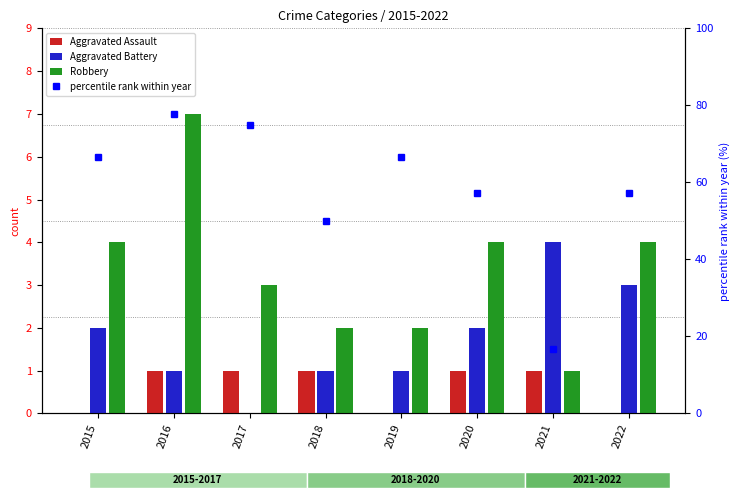

Rank the series by their maximum value, from lowest to highest.

Aggravated Assault, Aggravated Battery, Robbery, percentile rank within year